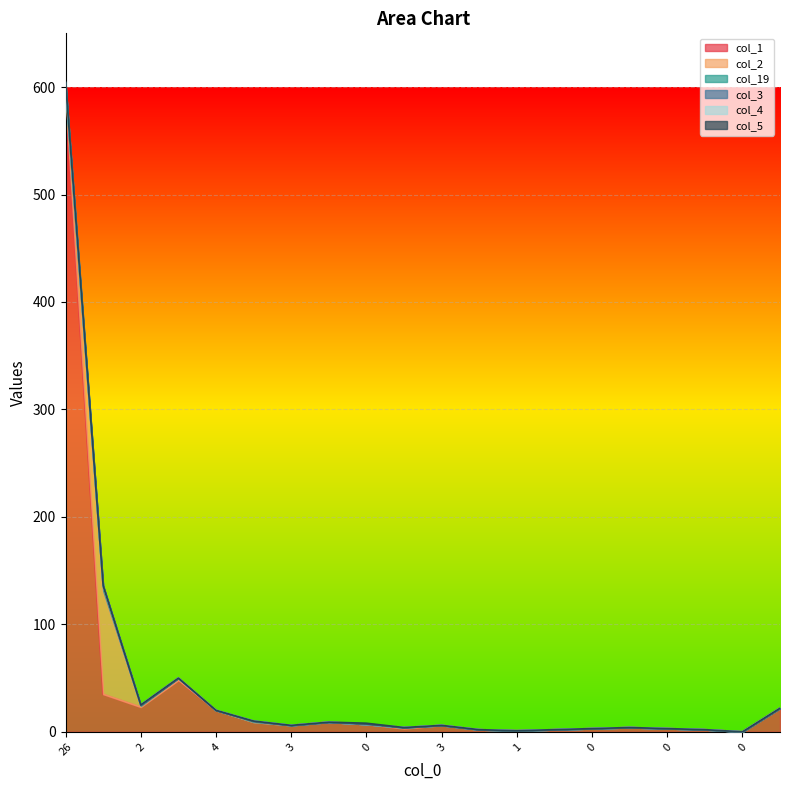

What is the difference between the maximum and second lowest values in the col_3 series?

3